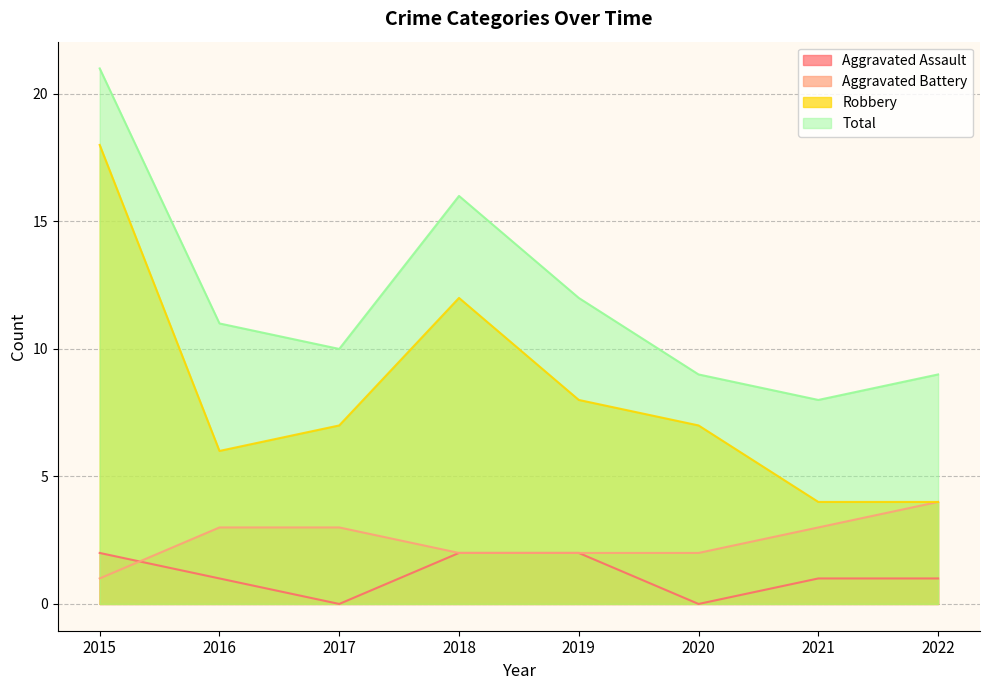

Reading right to left, transcribe all the data shown in this chart.

Aggravated Assault: 1	1	0	2	2	0	1	2
Aggravated Battery: 4	3	2	2	2	3	3	1
Robbery: 4	4	7	8	12	7	6	18
Total: 9	8	9	12	16	10	11	21